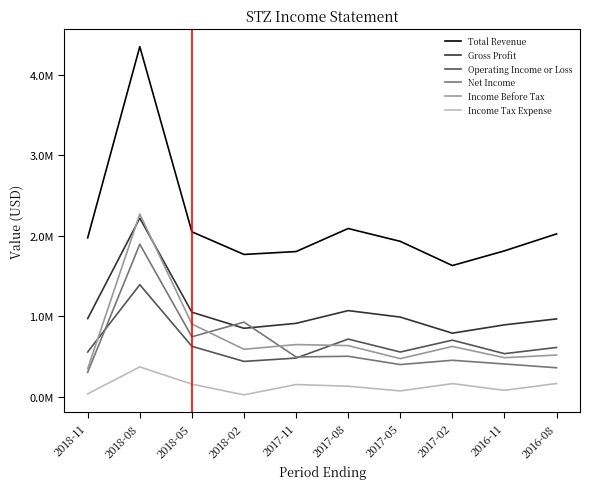

In Operating Income or Loss, how many points are higher than both neighbors (excluding endpoints)?

3